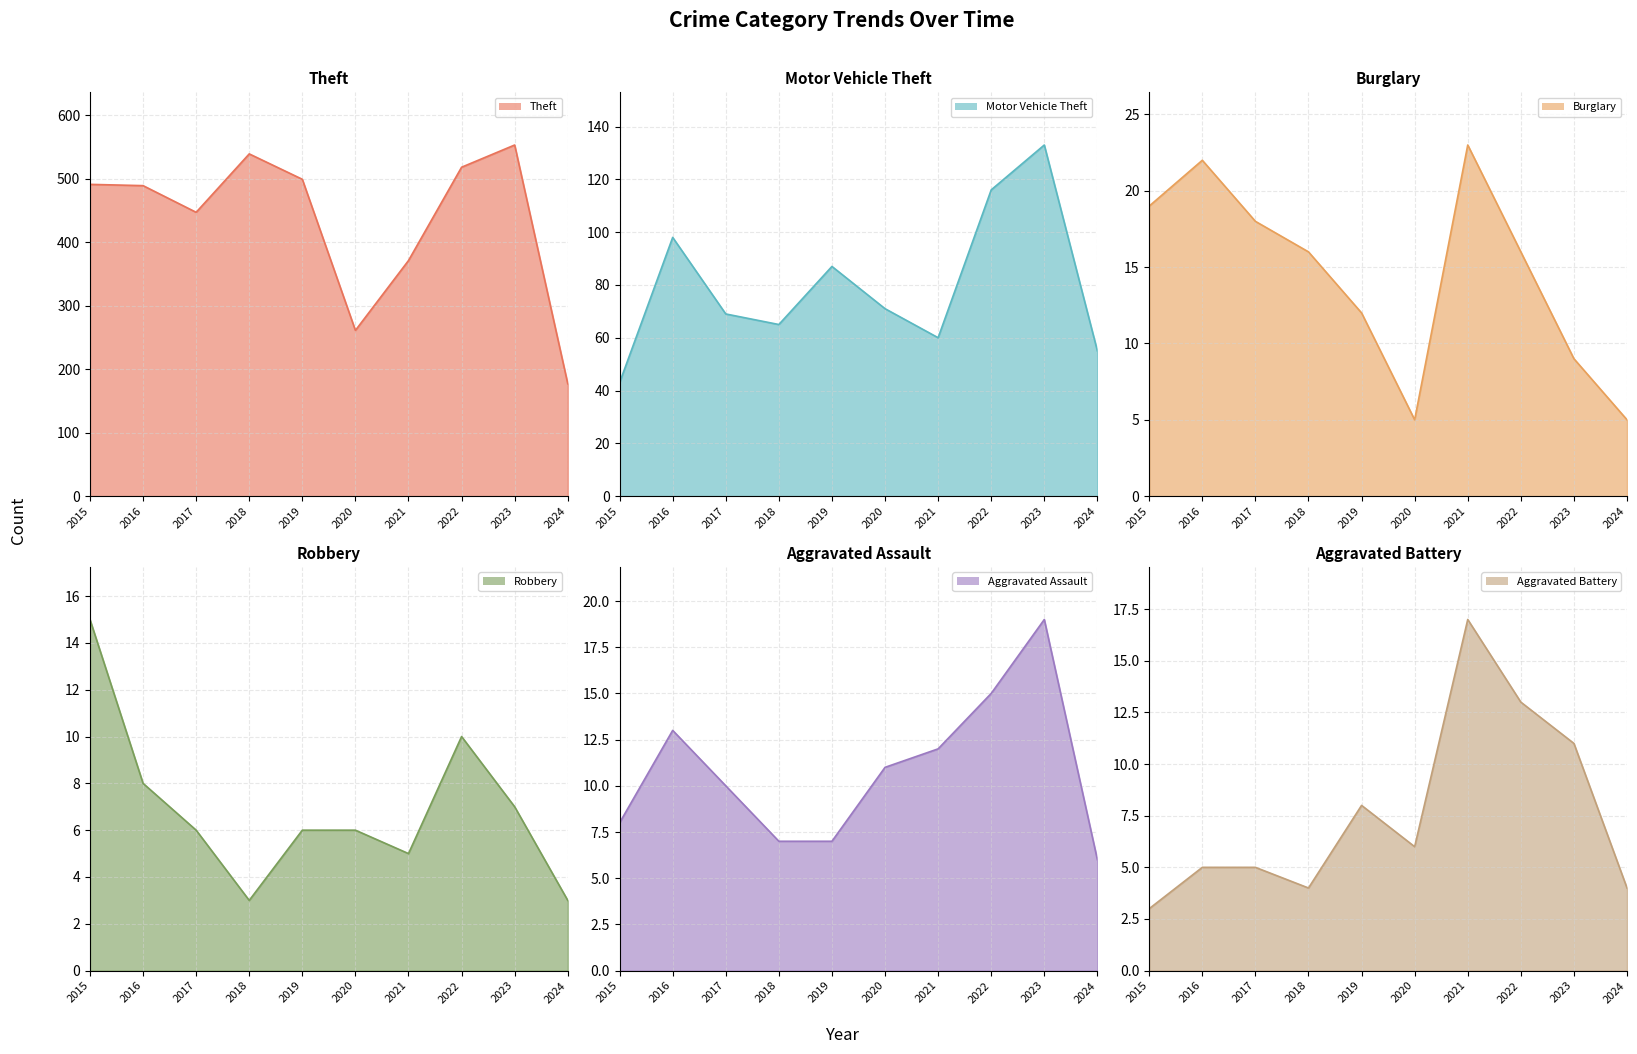

What is the smallest value displayed?

3